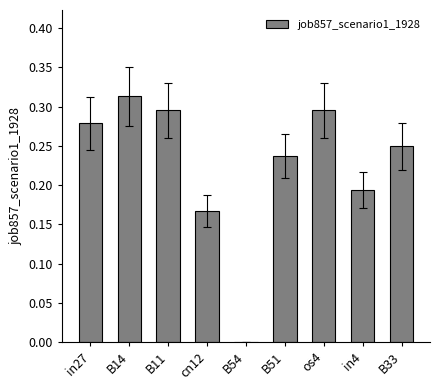

Which has a higher value, cn12 or in4?

in4